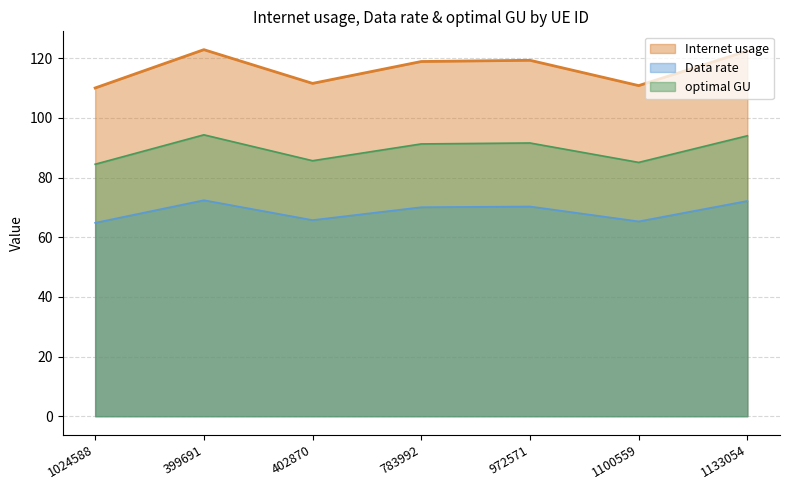

List the labels in order of Data rate value, largest first.

399691, 1133054, 972571, 783992, 402870, 1100559, 1024588